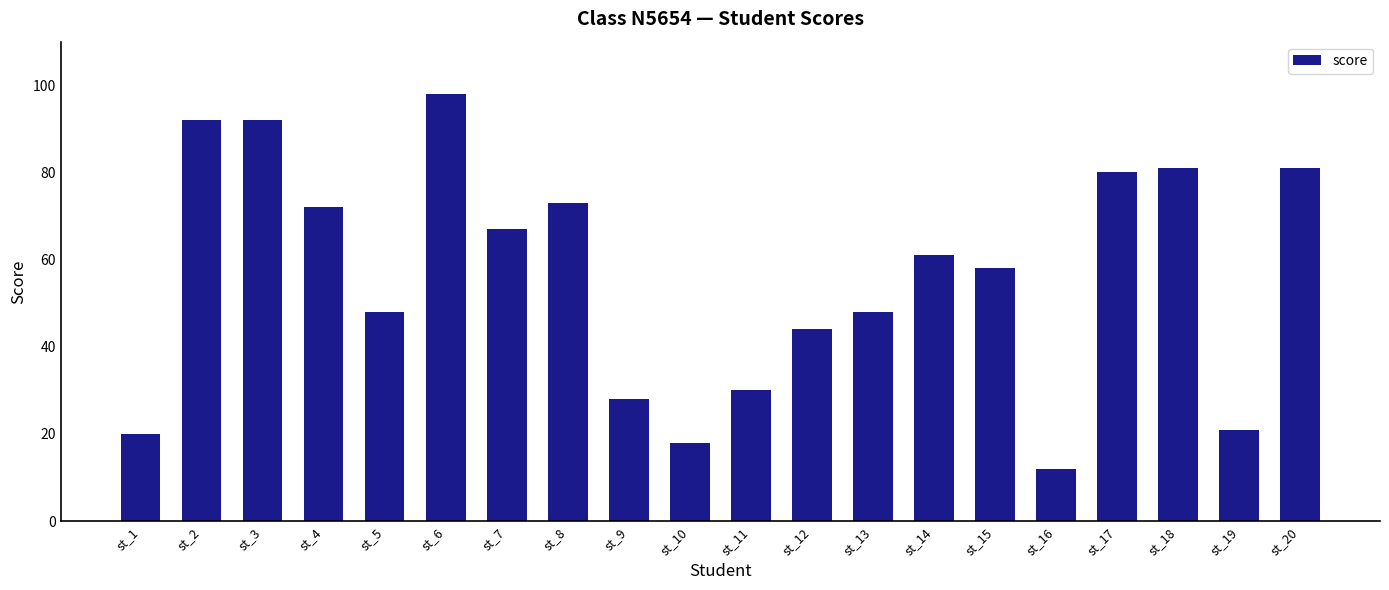

What is the change in value from st_9 to st_19?

-7